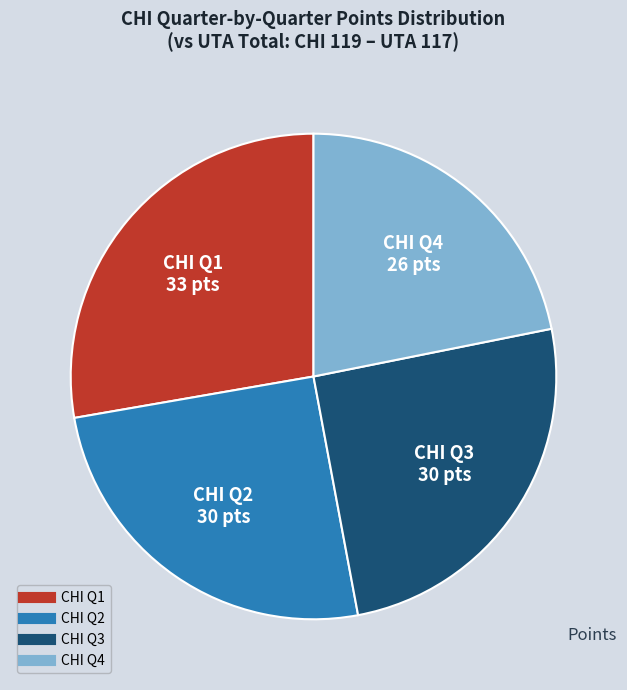

The CHI Q2 slice represents 25% of the pie. True or false?

True